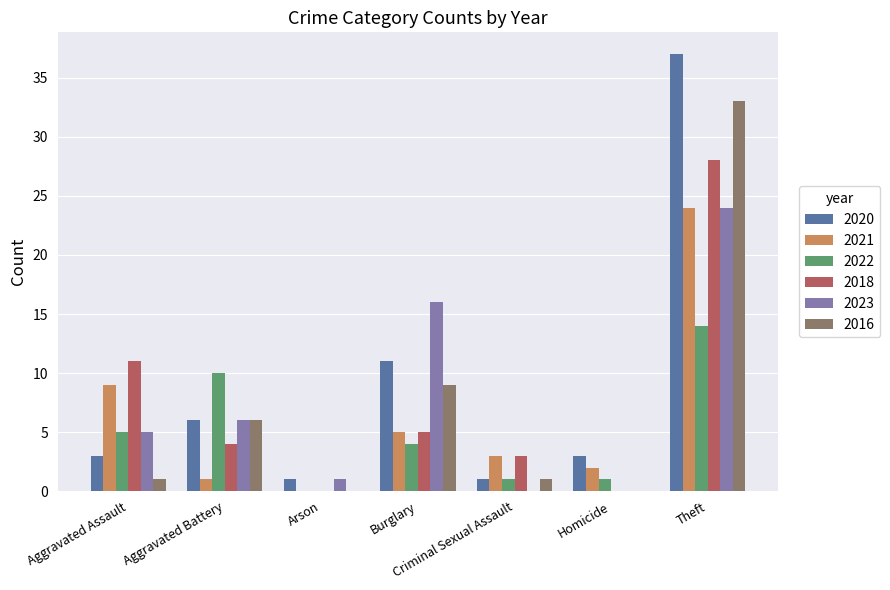

What is the maximum value shown in the chart?

37